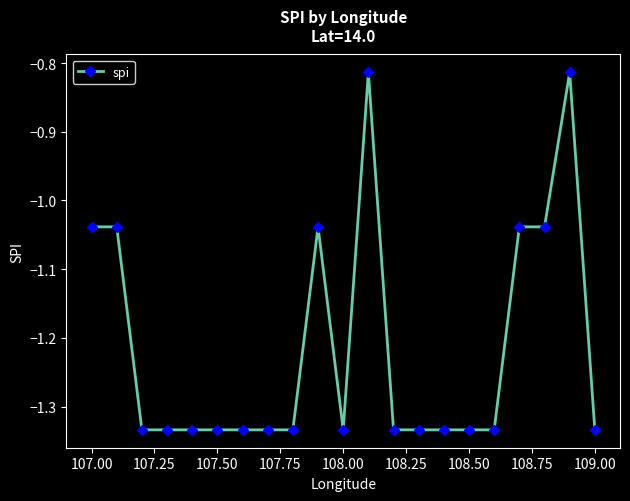

What is the difference between the second highest and second lowest values?

0.5